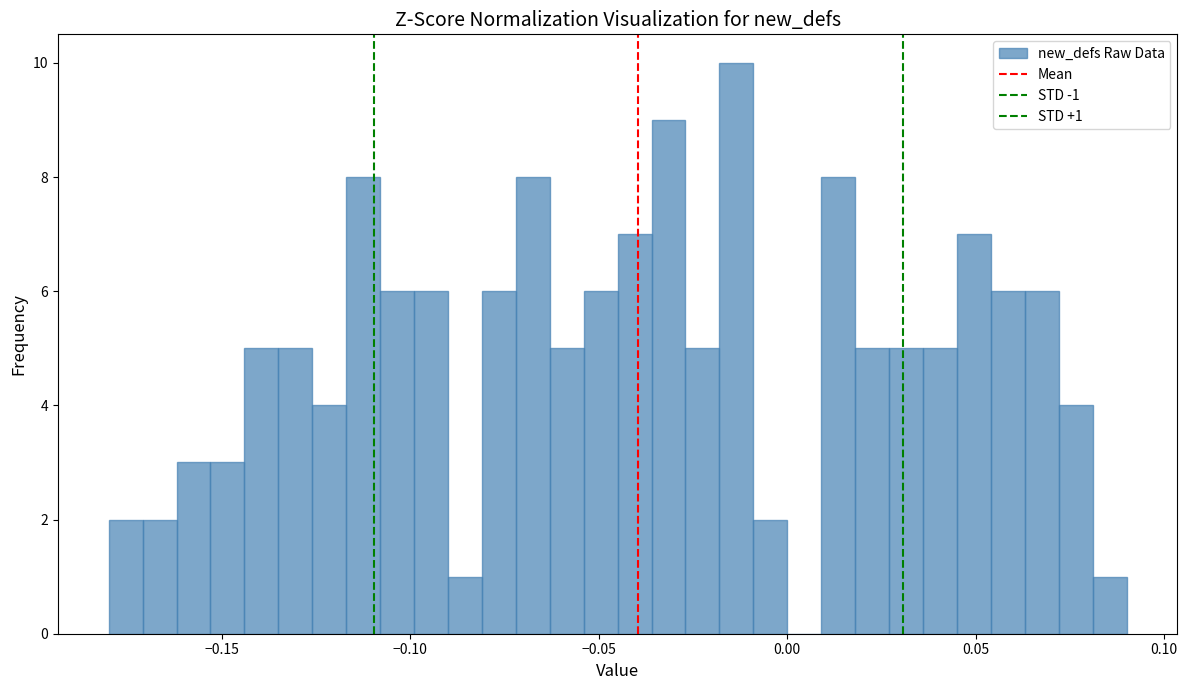

Read against the x-axis, roughly where is the centre of the tallest bar?

-0.015